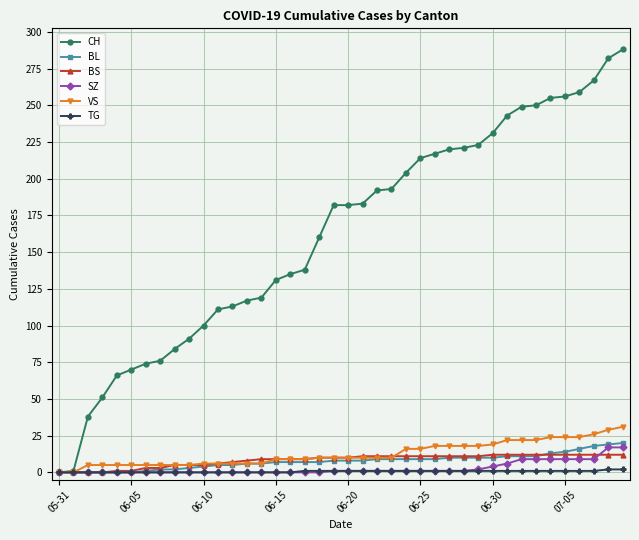

What is the maximum value shown in the chart?

288